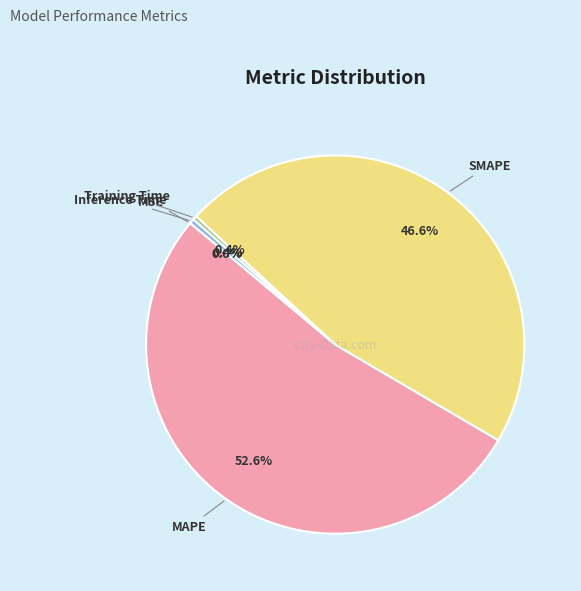

Does SMAPE account for over 50% of the chart?

No